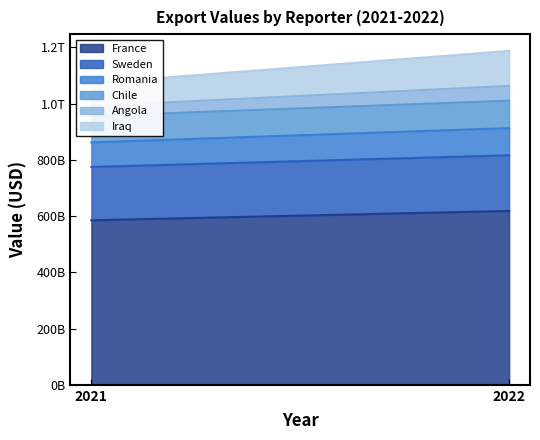

How many lines are shown in the chart?

6